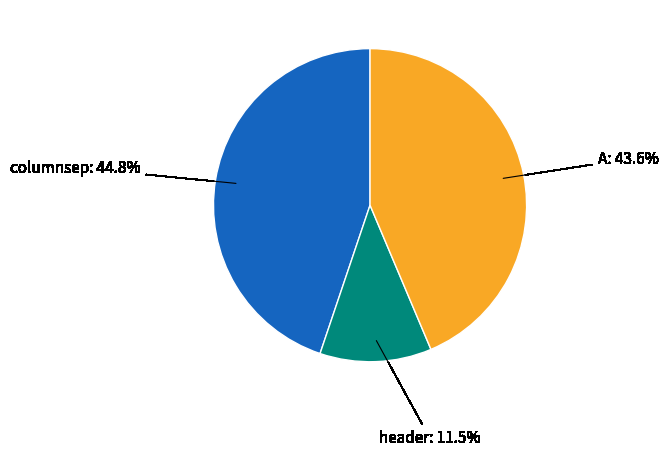

What percentage is the A slice, to the nearest percent?

44%